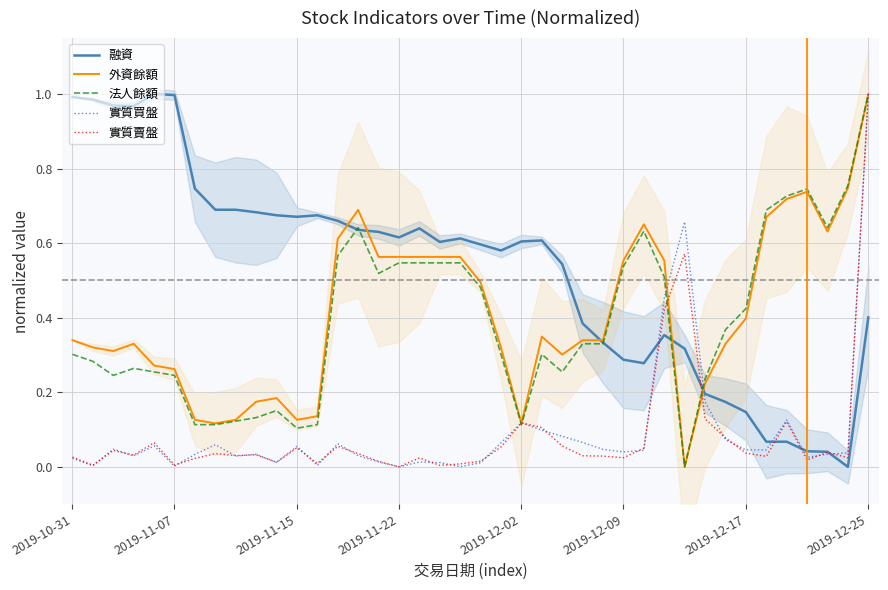

How many values in 融資 are above zero?

39